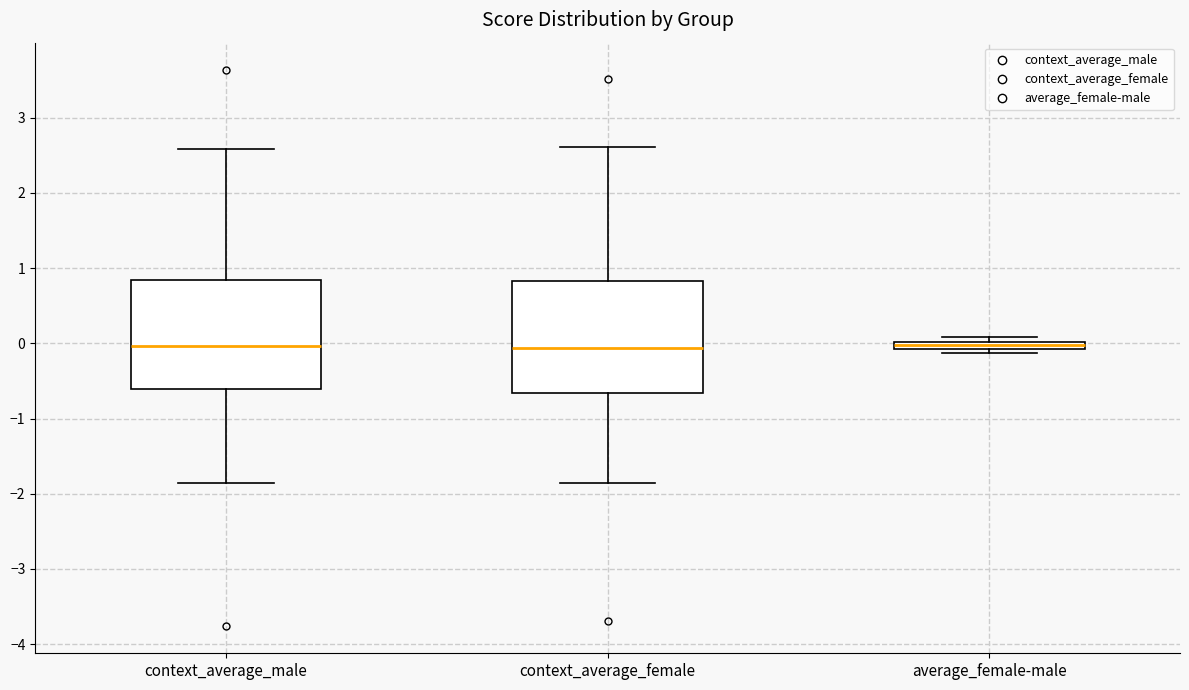

Where does the upper whisker of the box for context_average_male end on the y-axis? The values are not printed on the chart, so give them approximately, as read against the axis.

2.6